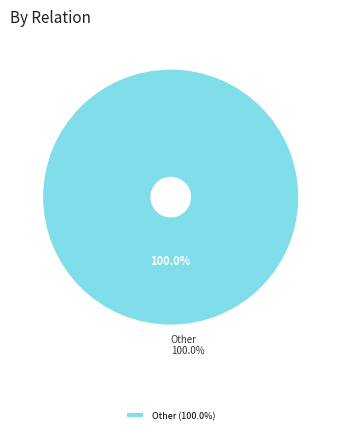

True or false: ATR accounts for 6% of the total.

False